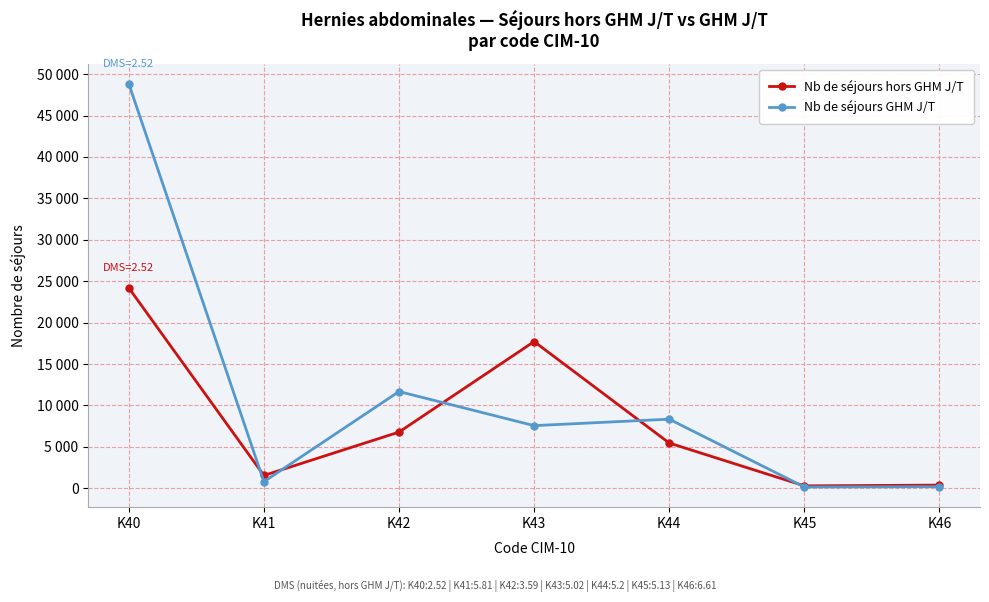

Does the chart have visible grid lines?

Yes